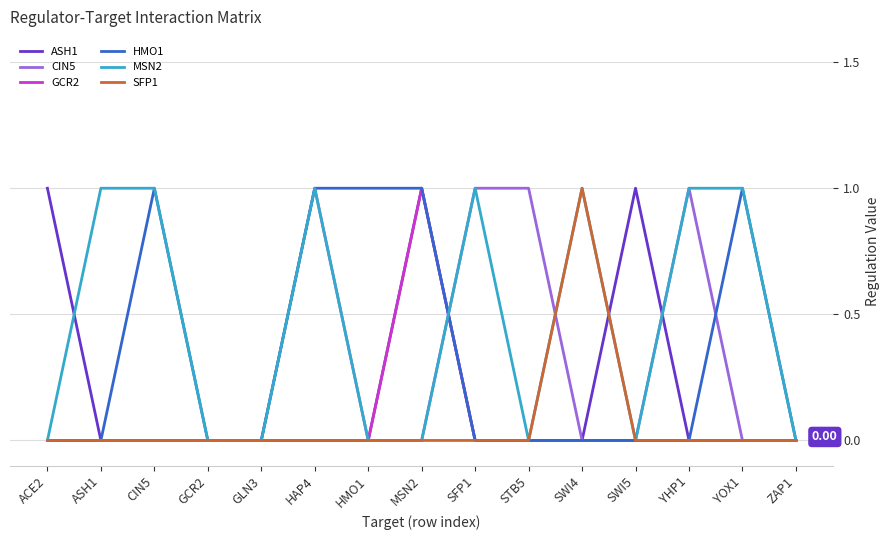

What is the approximate value of CIN5 at YHP1?

1